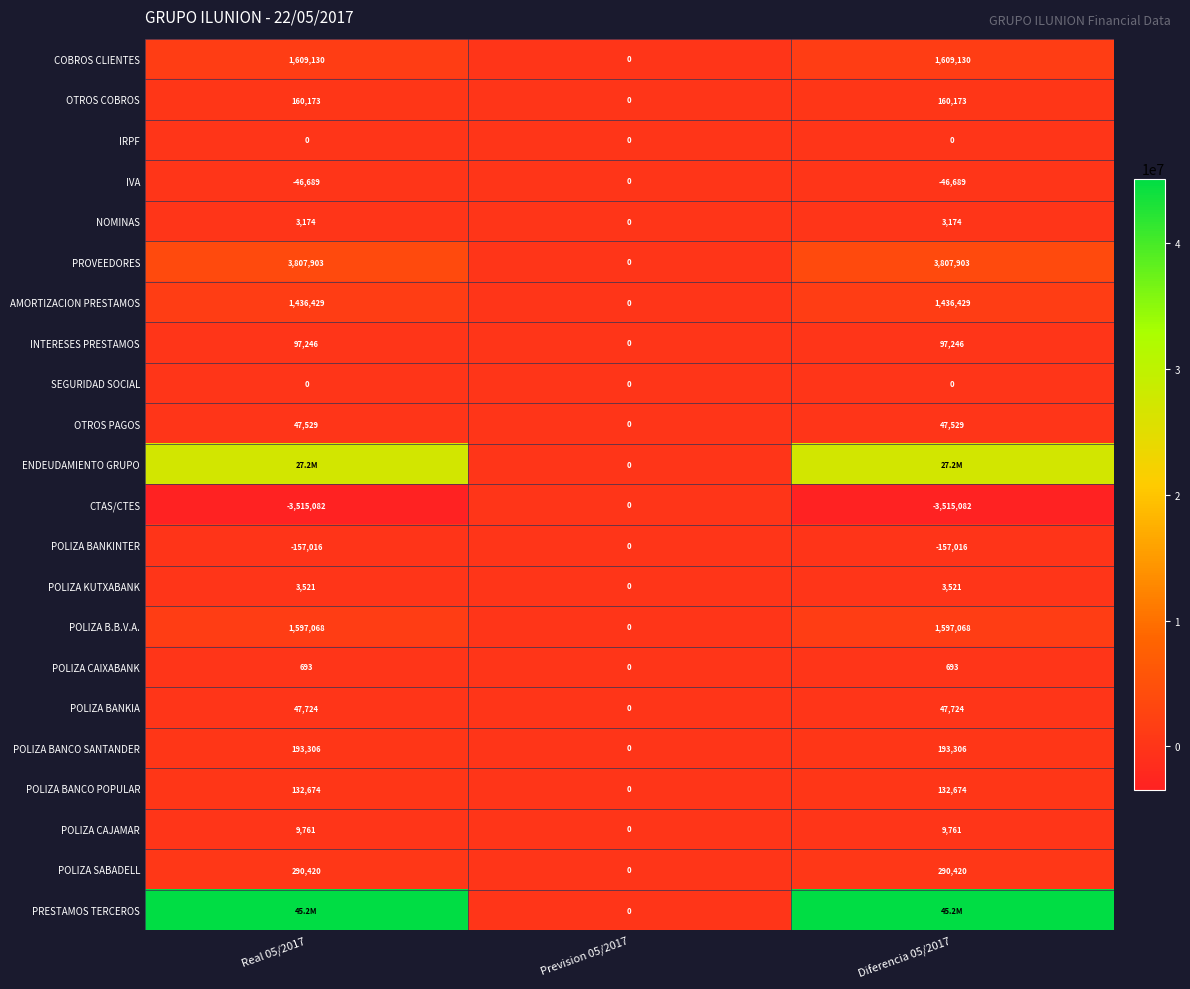

The OTROS PAGOS series shows 0.0 at Prevision 05/2017. True or false?

True